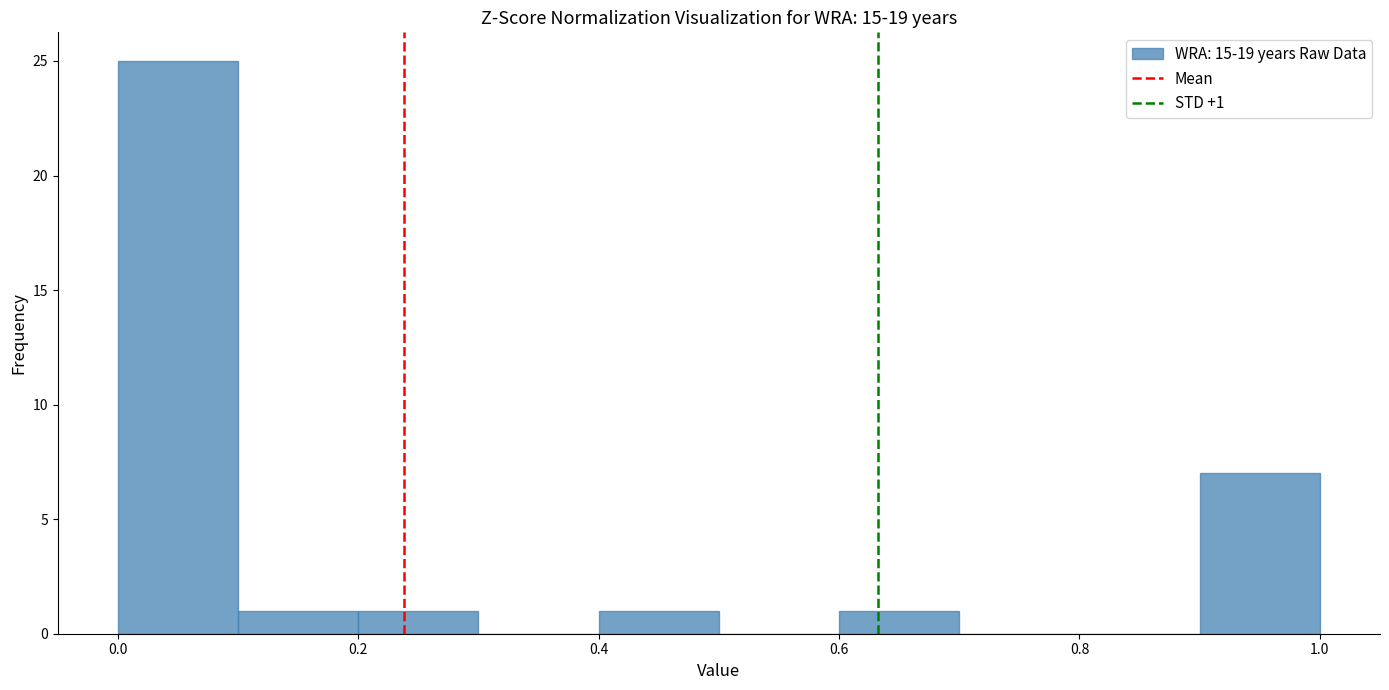

Over which range of the x-axis is the bar tallest?

0.0 to 0.1